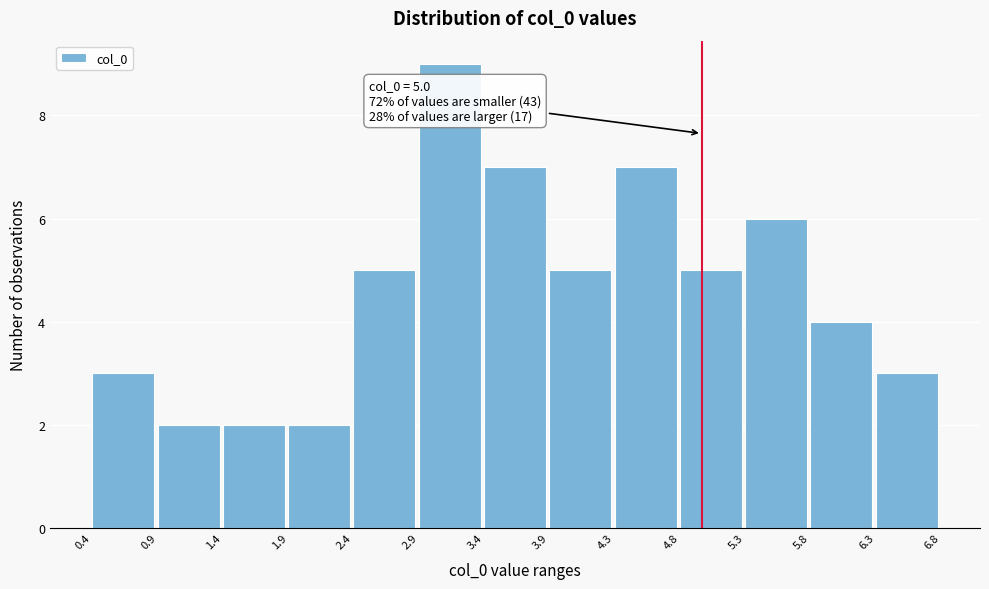

Which range on the x-axis has the tallest bar?

2.9 to 3.4